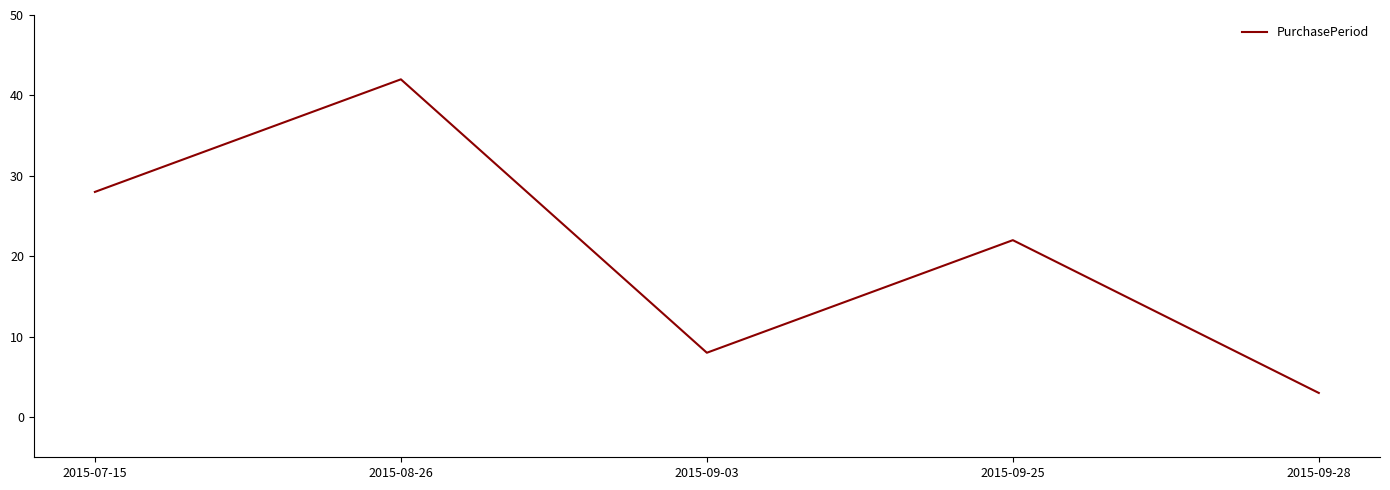

Where is the first local maximum?

2015-08-26